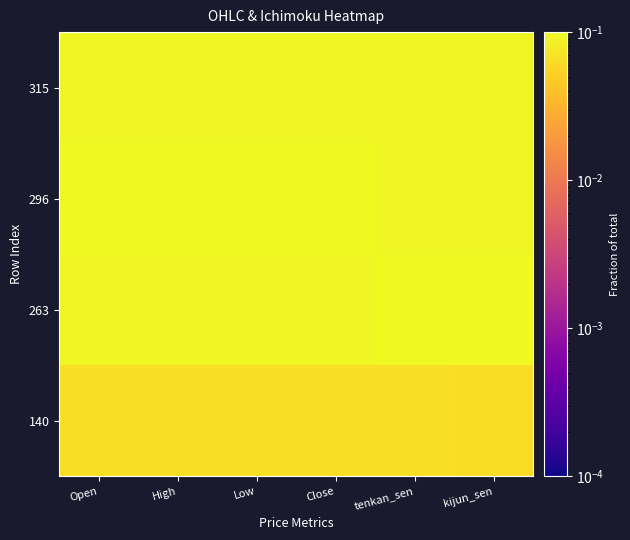

Count the number of data series in this chart.

4